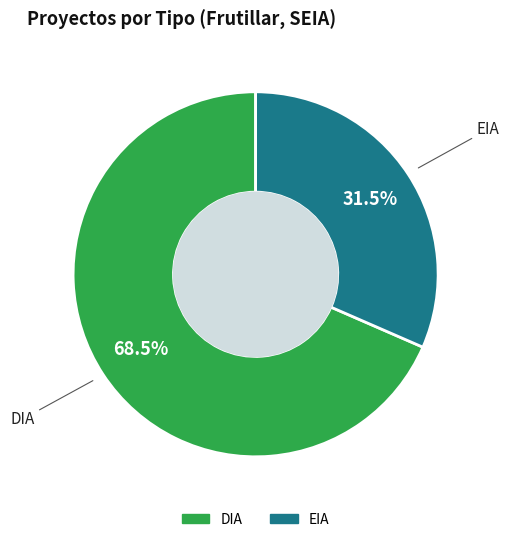

Rank the categories by value from lowest to highest.

EIA, DIA